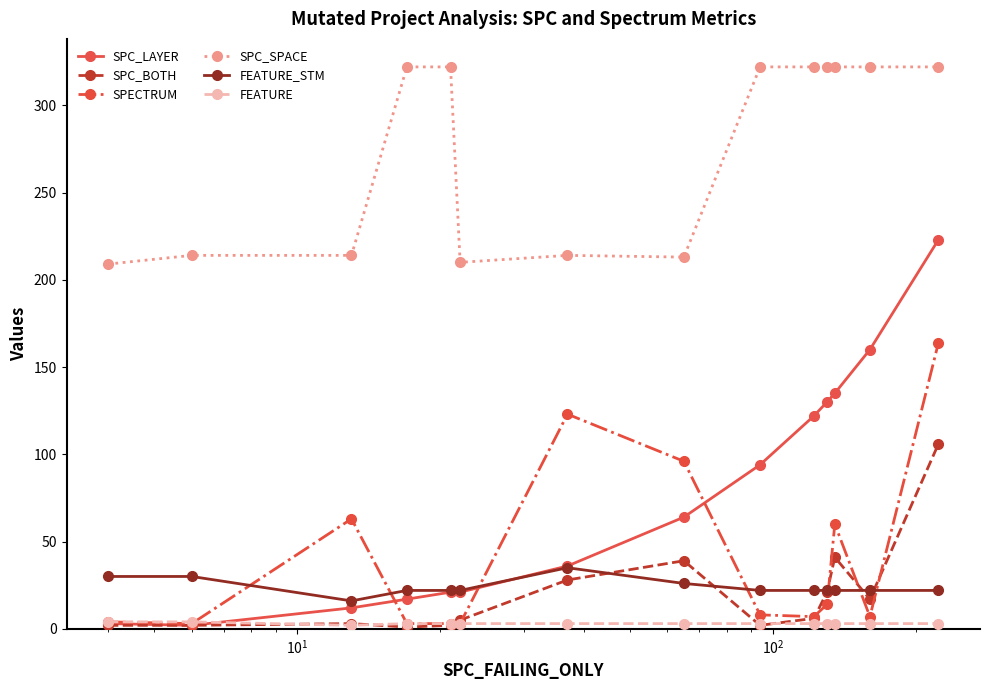

What is the greatest value displayed?

322